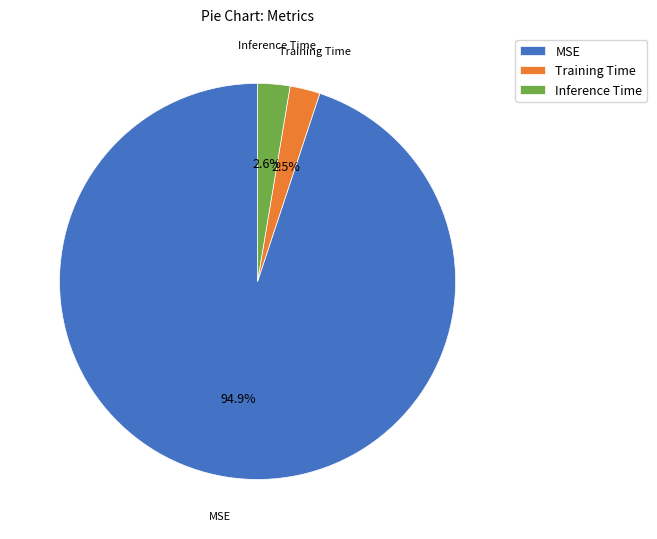

True or false: MSE accounts for 95% of the total.

True